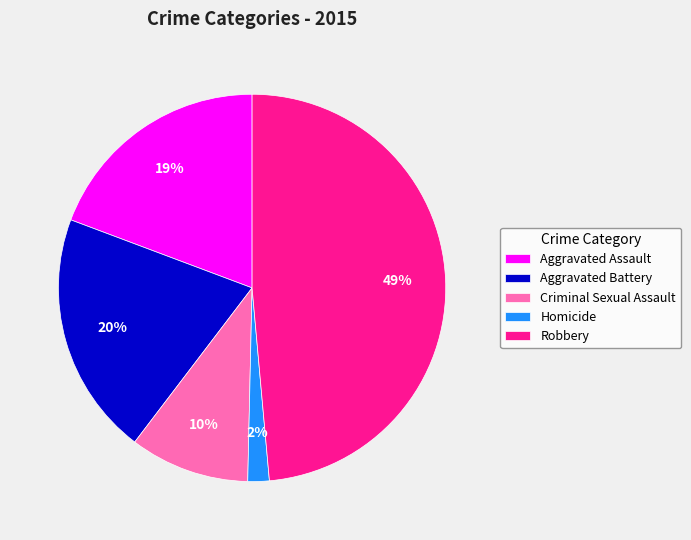

Count the number of slices in the pie.

5